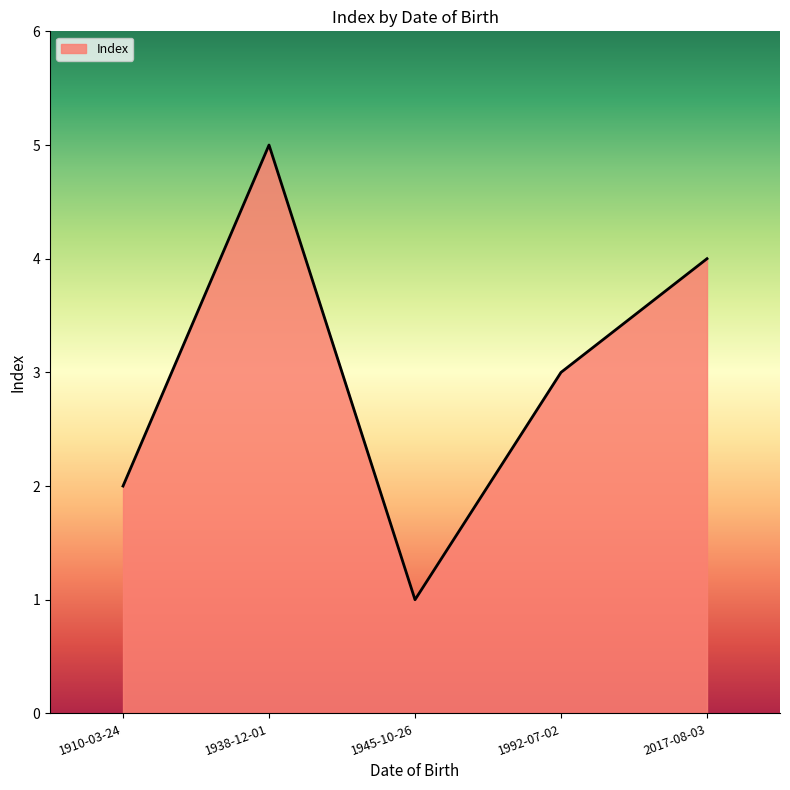

What value does the data have at 1945-10-26?

1